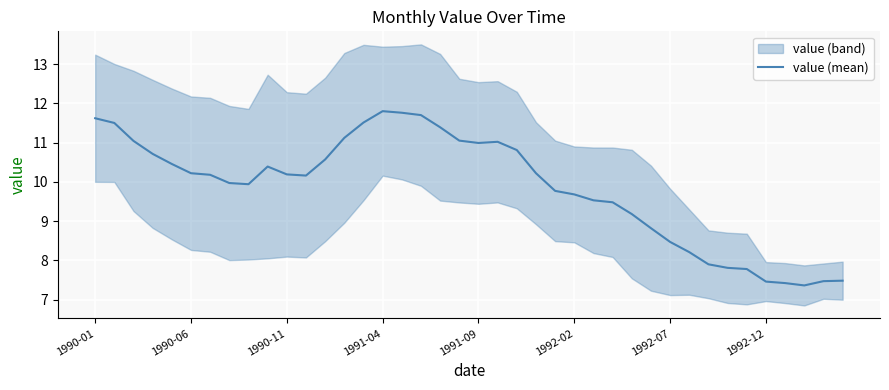

What is the highest value of the value (mean) series?

11.8